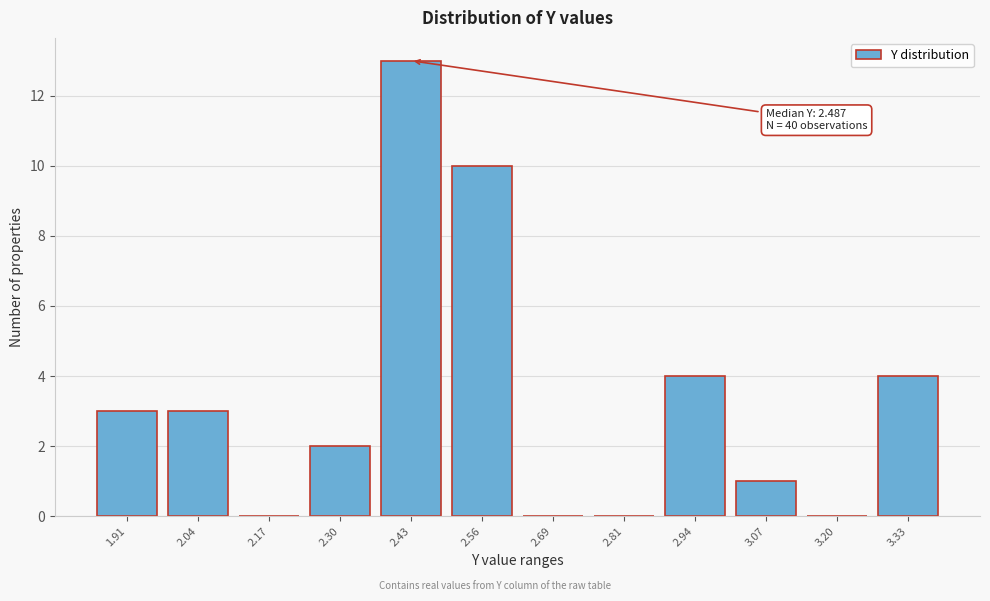

Over which range of the x-axis is the bar tallest?

2.36 to 2.50